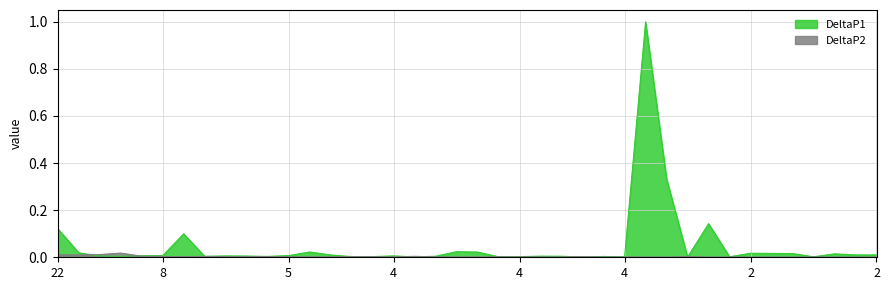

How many lines are shown in the chart?

2